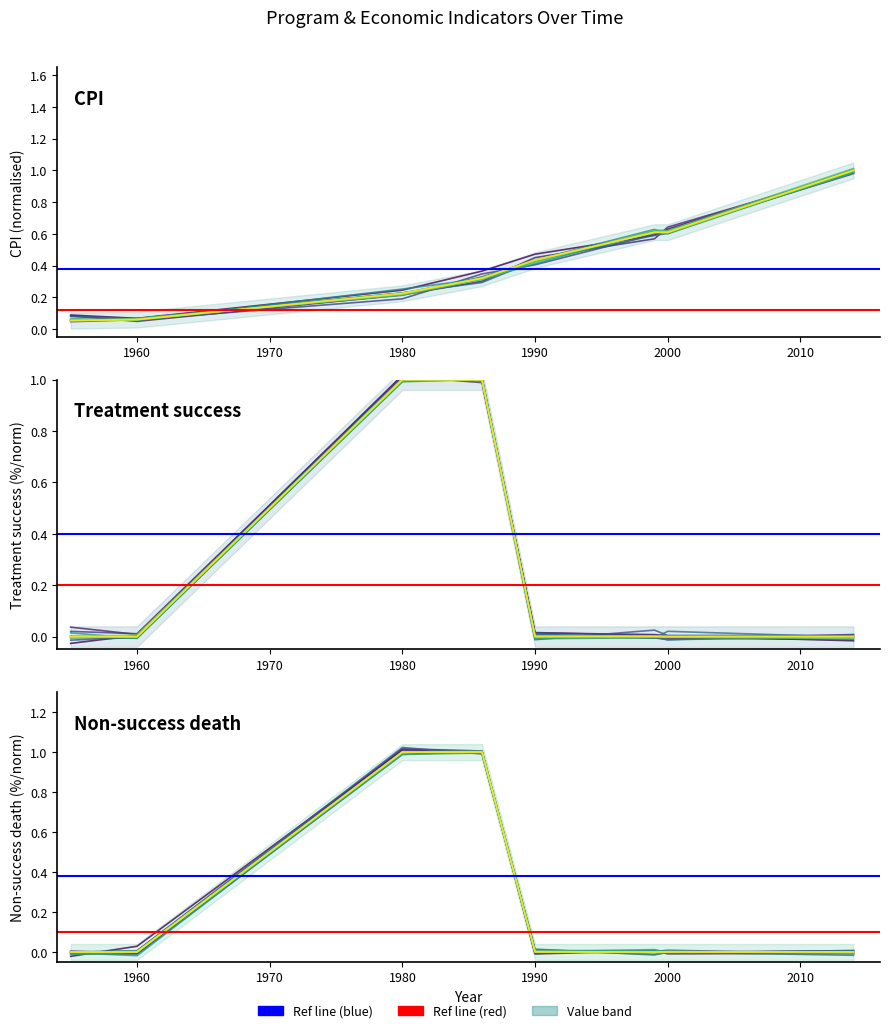

What is the sum of the econ_cpi values at 1980 and 1990?

0.7